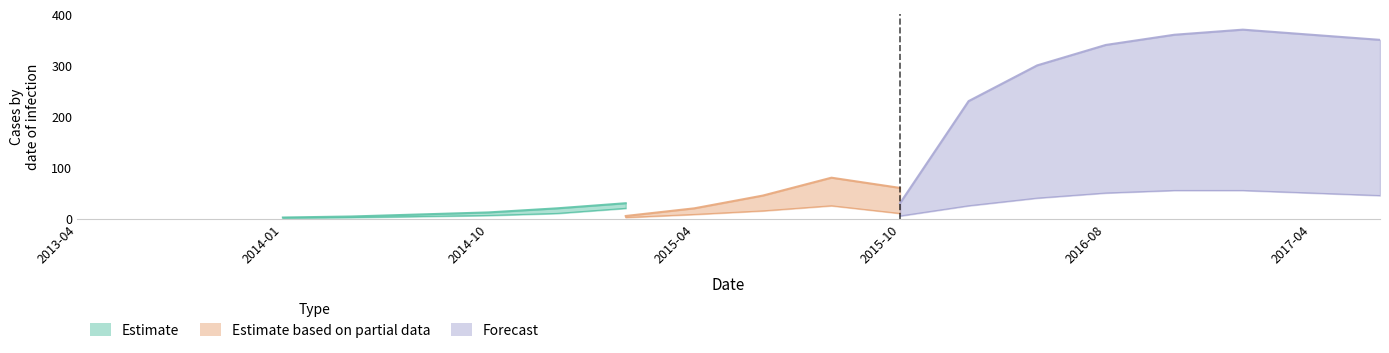

At which category is the sum across all series the highest?

2016-12